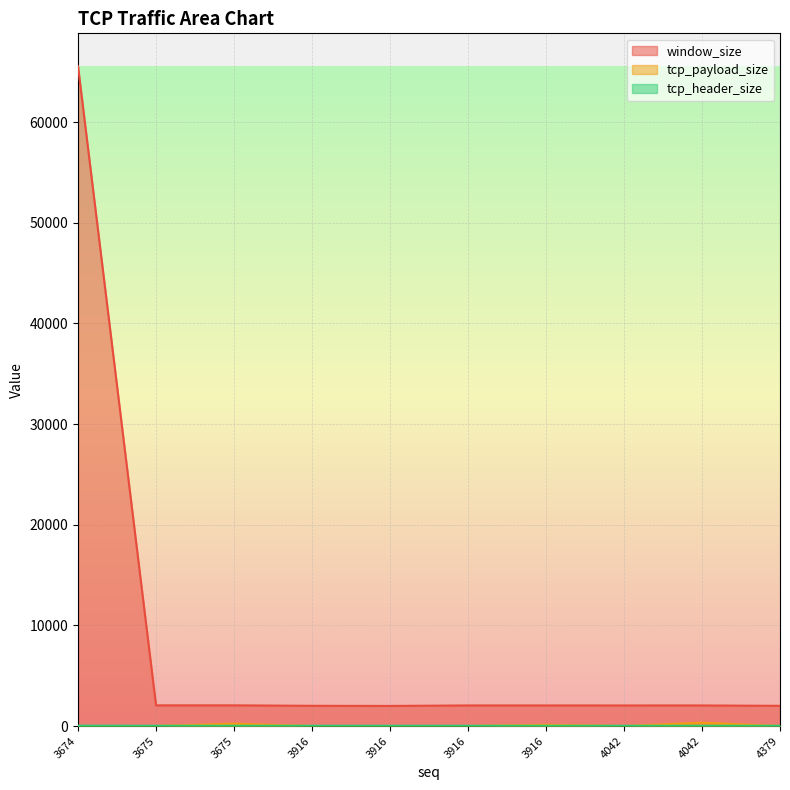

How many lines are shown in the chart?

3